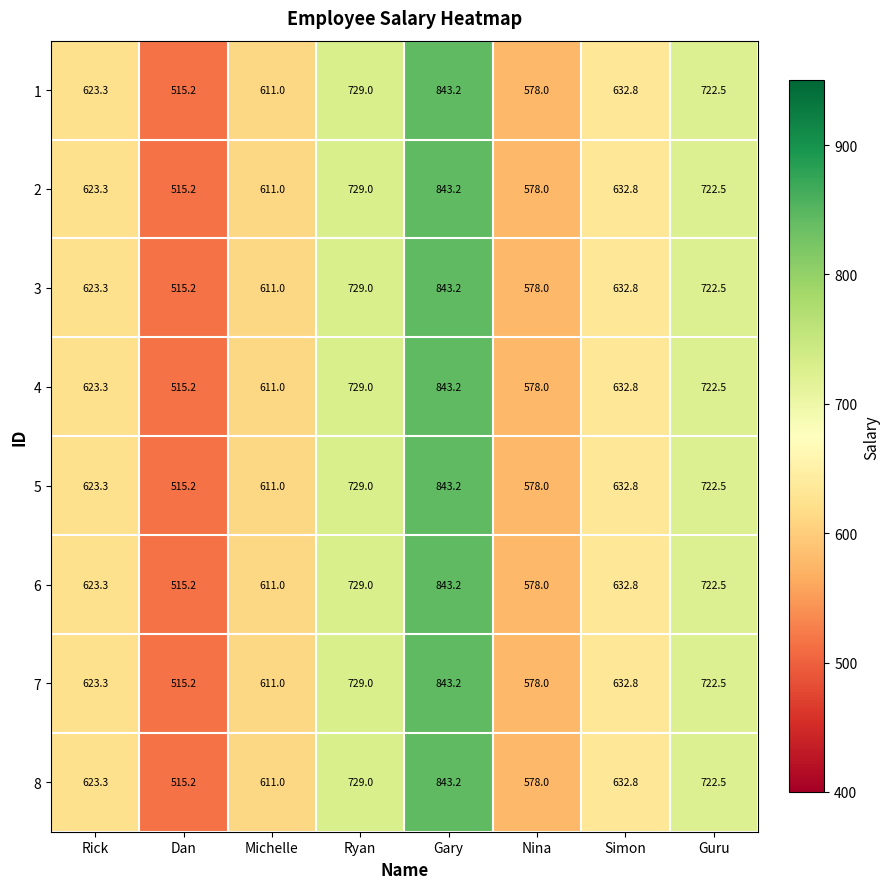

What is the approximate value of 1 at Rick?

623.3